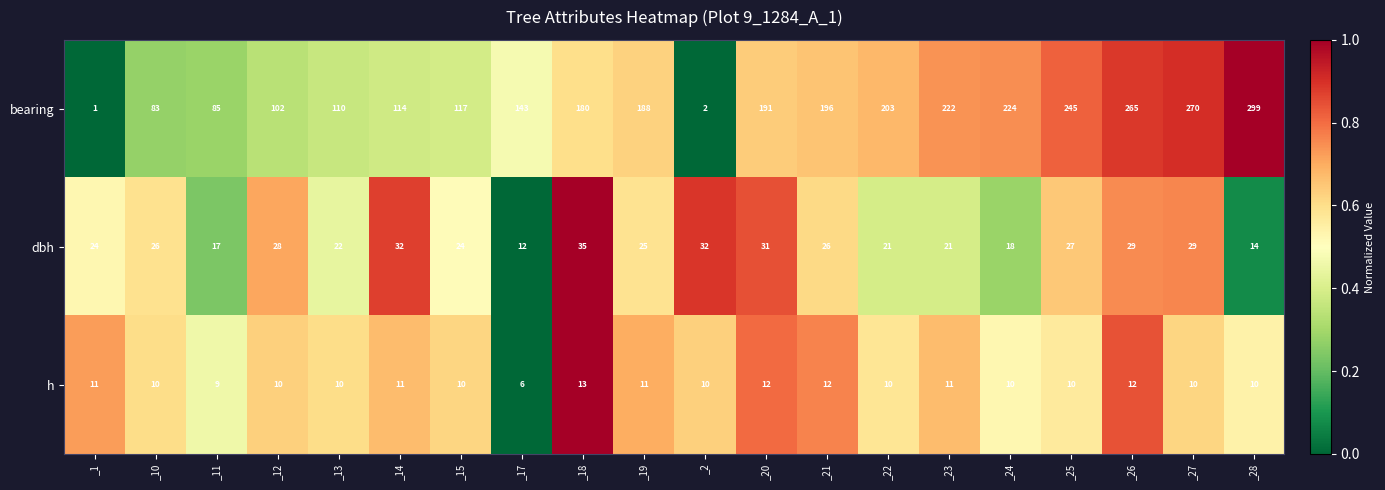

The value of dbh at _11 is 5. True or false?

False